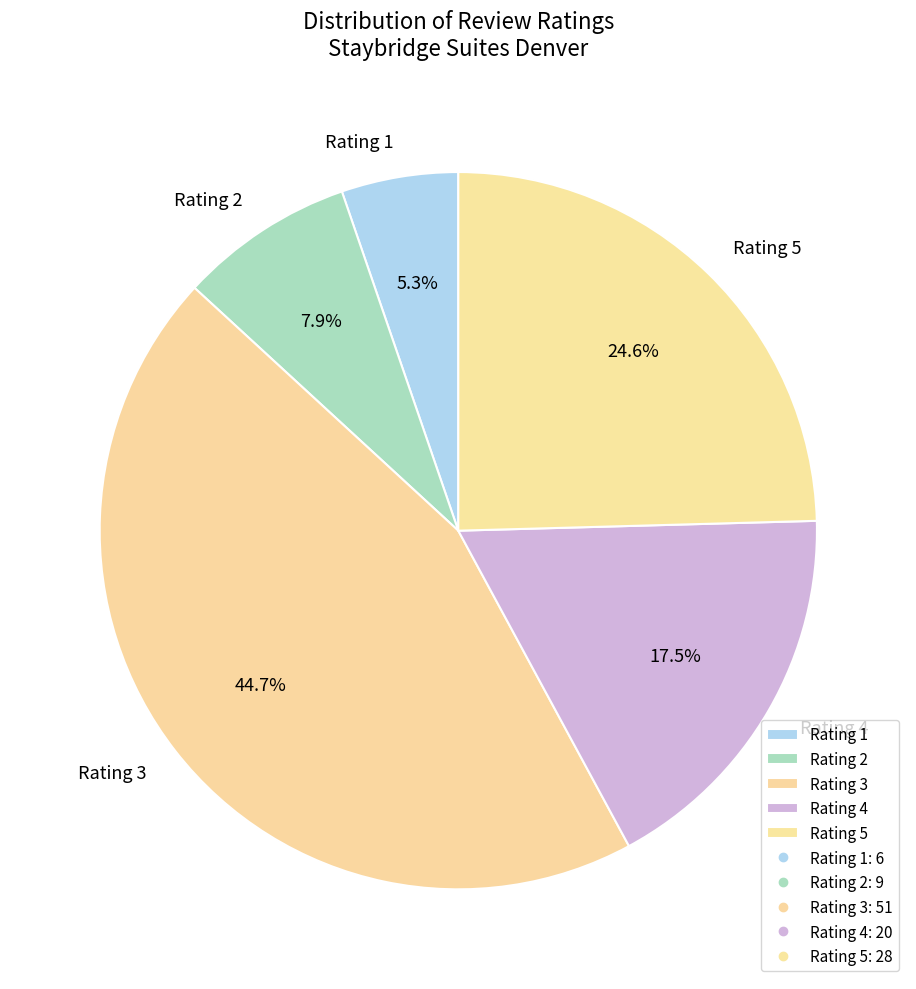

Combined, do Rating 5 and Rating 3 account for over 50%?

Yes